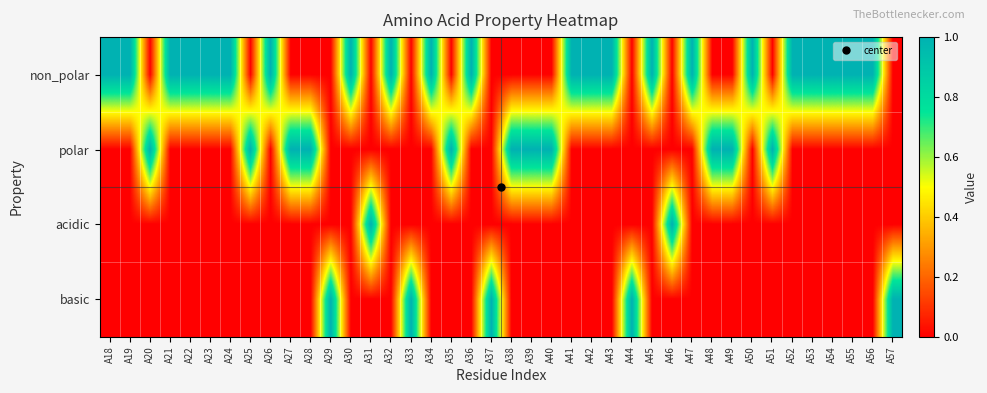

Which category has the highest value across all series?

A18